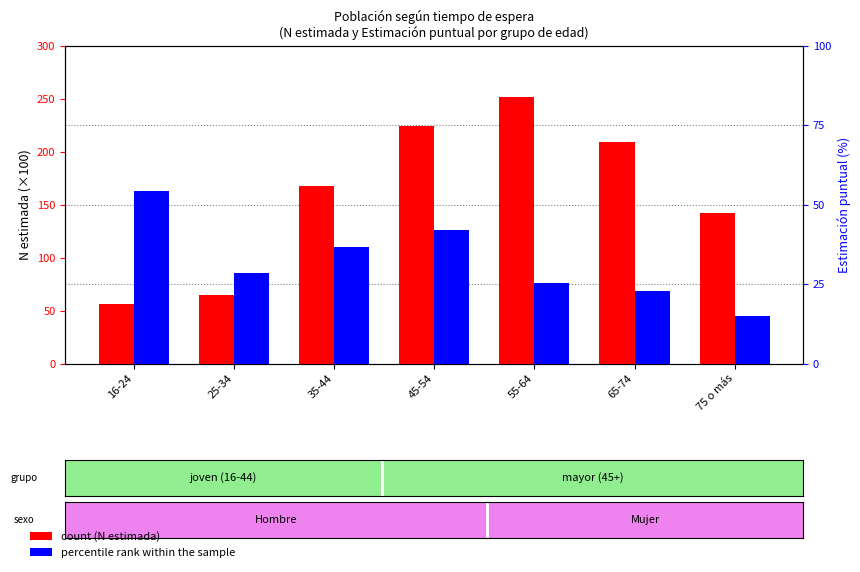

What is the sum of all count values?

1115.3